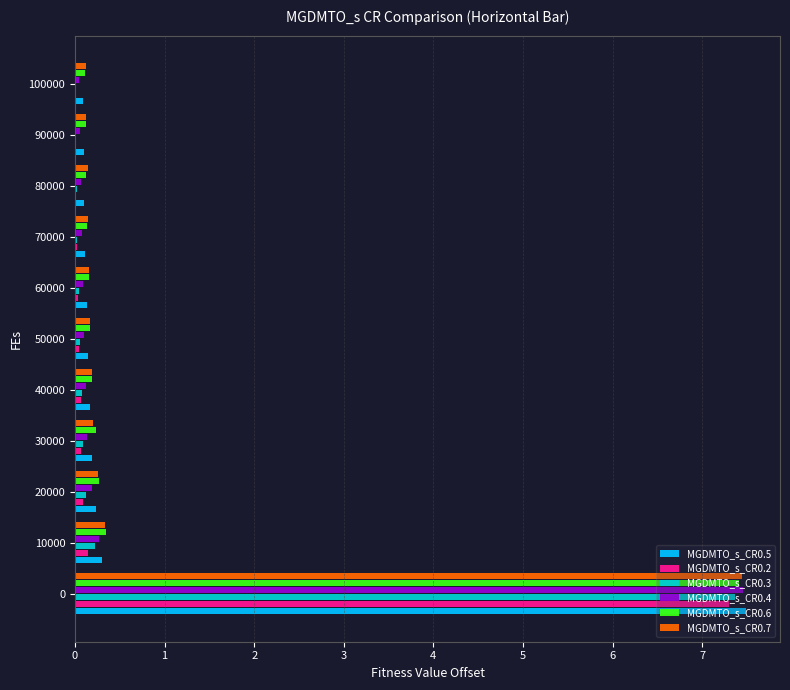

What is the greatest value displayed?

7.5